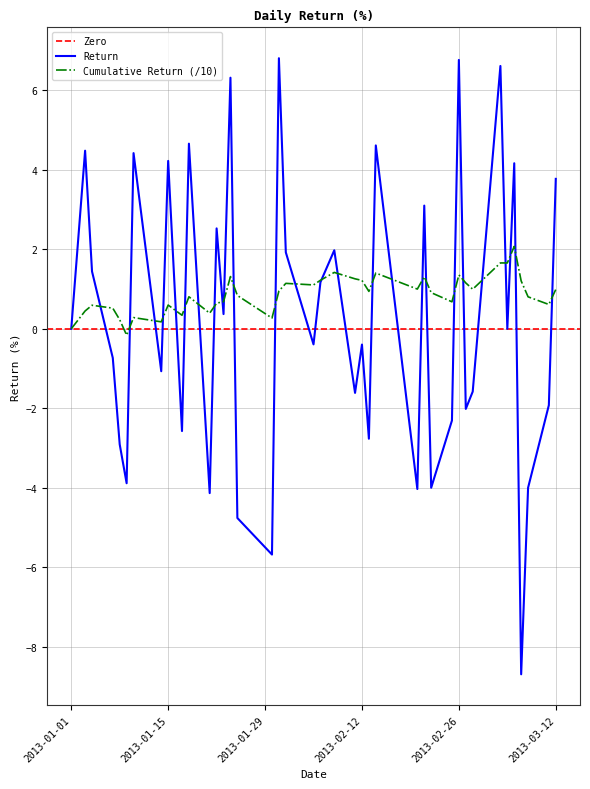

What is the highest value of the Return series?

6.8